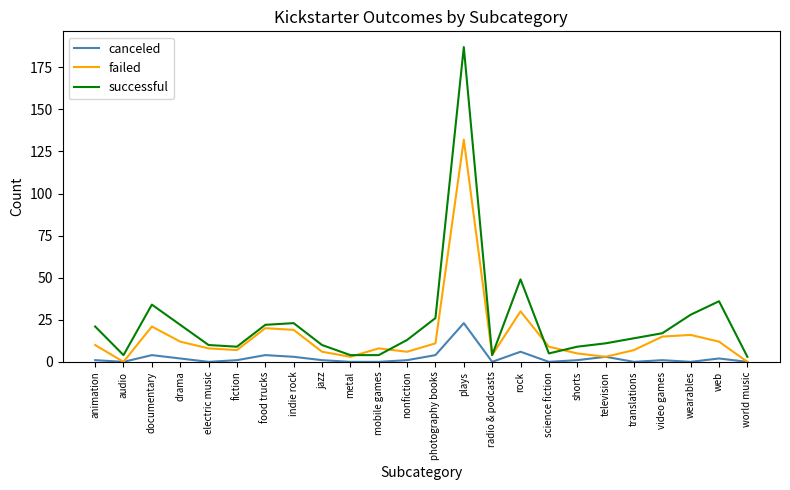

Is it true that canceled equals -11 at science fiction?

False